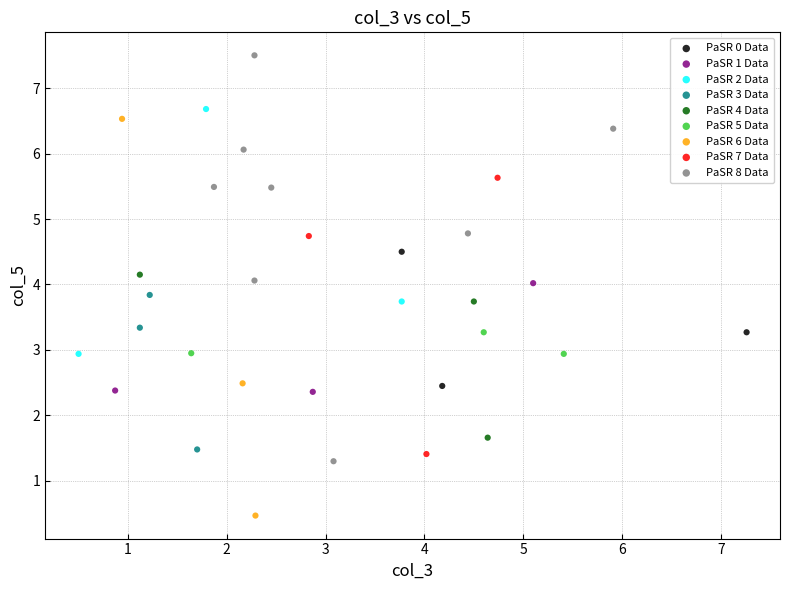

Which series contains the lowest Y value?

PaSR 6 Data